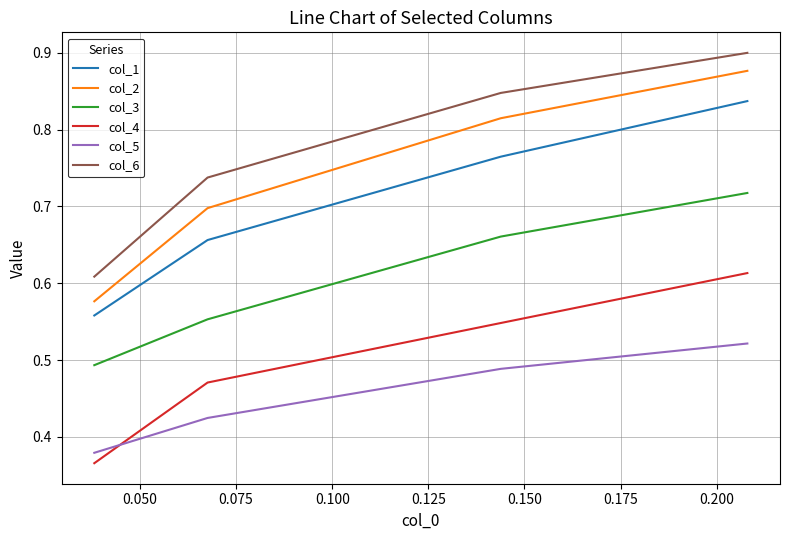

How many lines are shown in the chart?

6